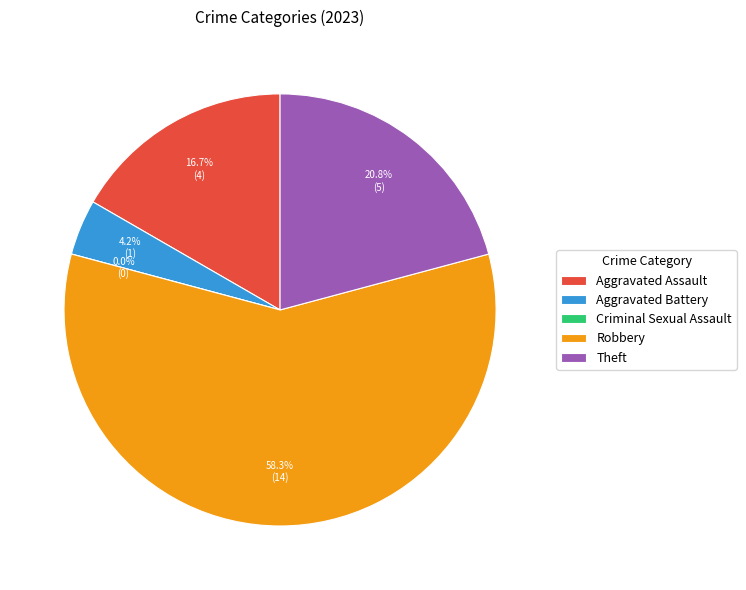

To the nearest percent, what is the combined percentage of Robbery and Criminal Sexual Assault?

58%